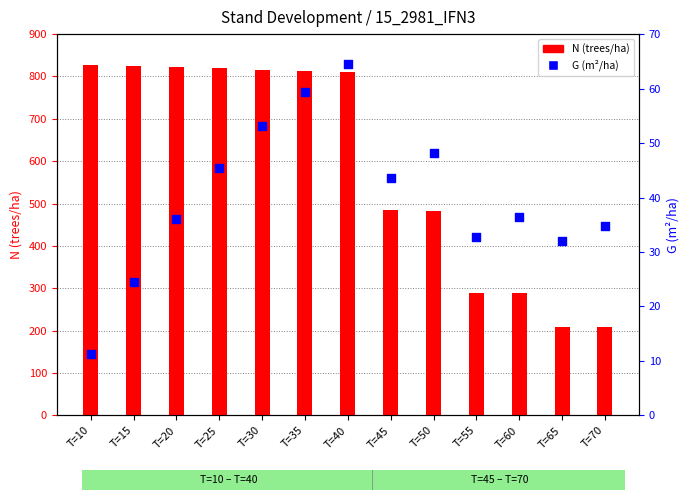

Which series has the widest spread of Y values?

N (trees/ha)